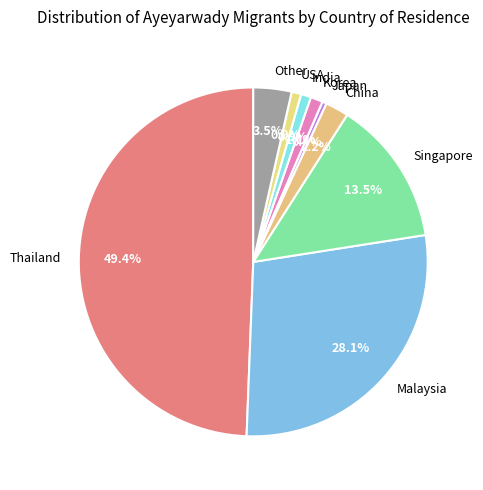

Which has a higher value, Korea or Singapore?

Singapore